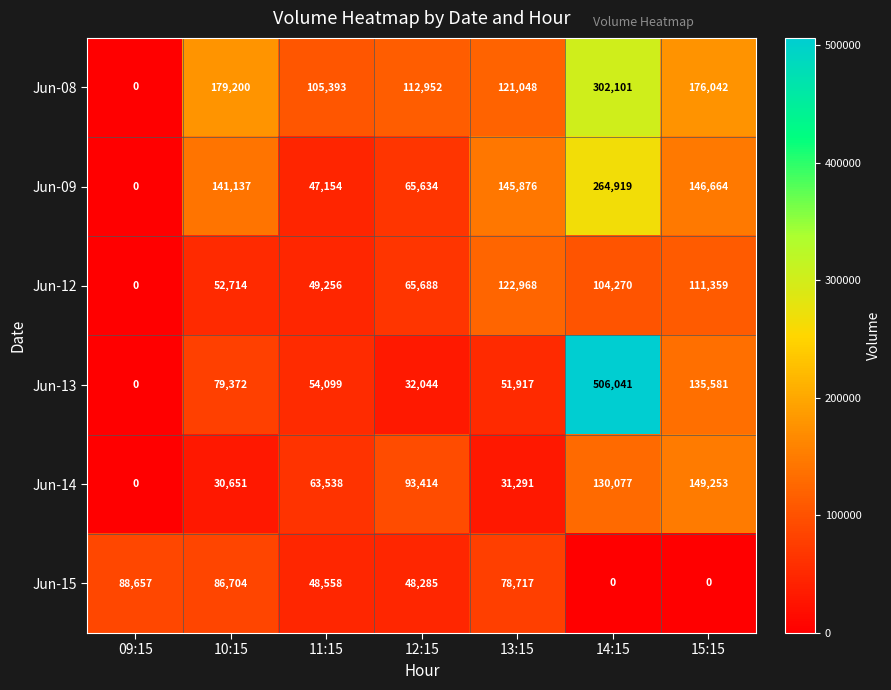

What is the average value of the Jun-12 series?

72322